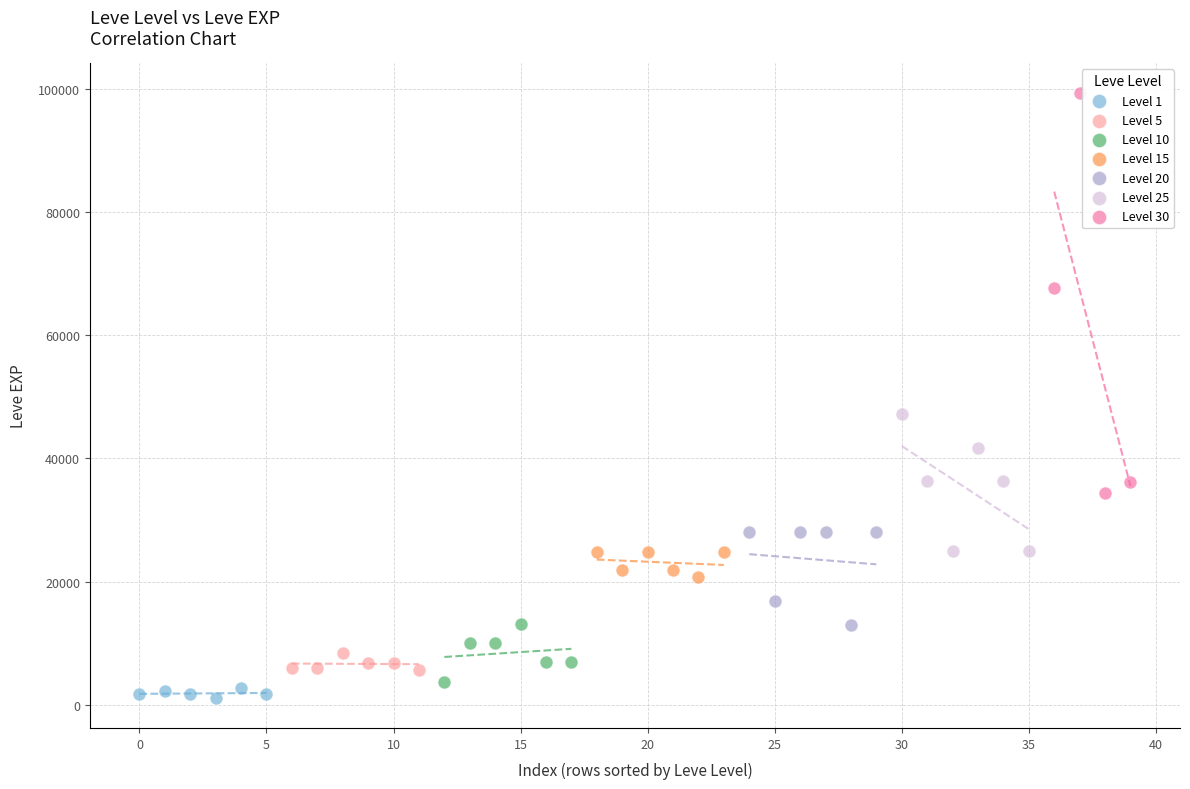

Which series has the widest spread of Y values?

Level 30